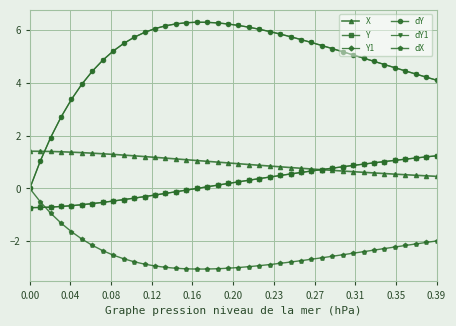

Is this an area chart (filled region under the line)?

No